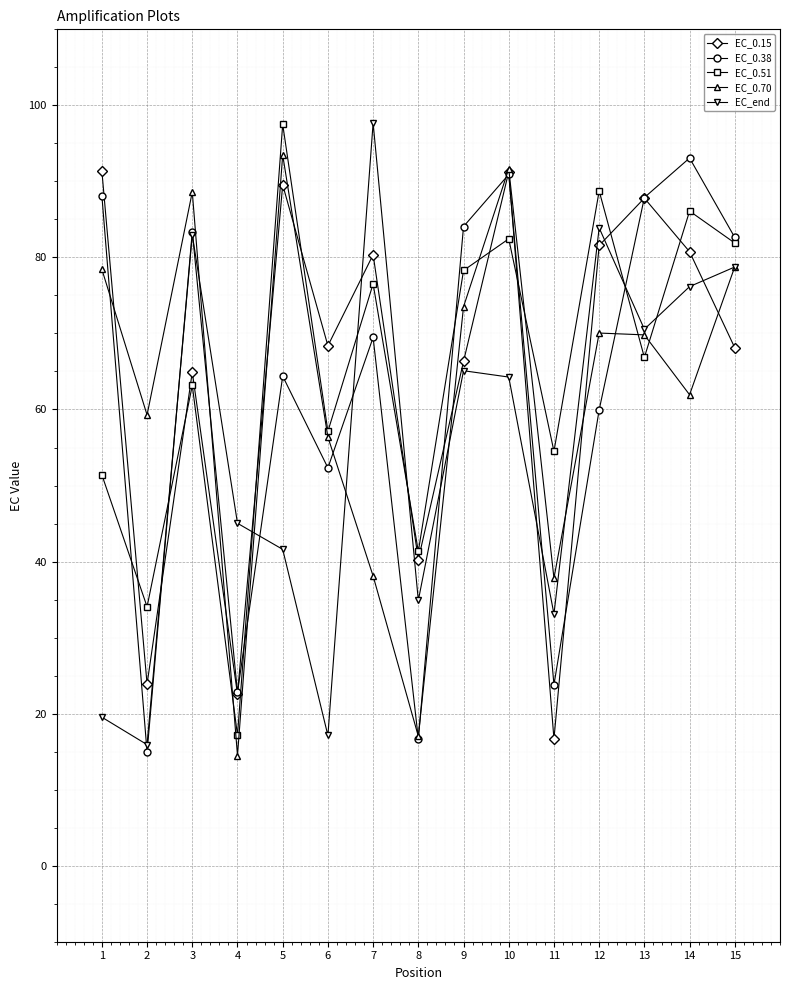

What is the minimum value for EC_0.38?

14.9